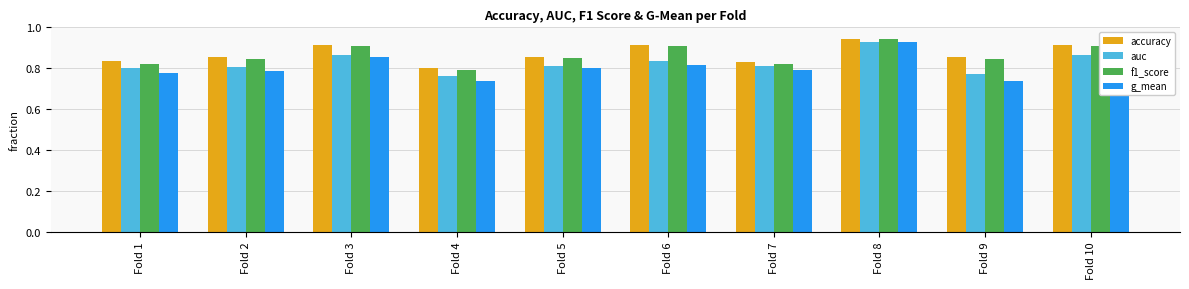

What is the total value across all series at Fold 4?

3.1